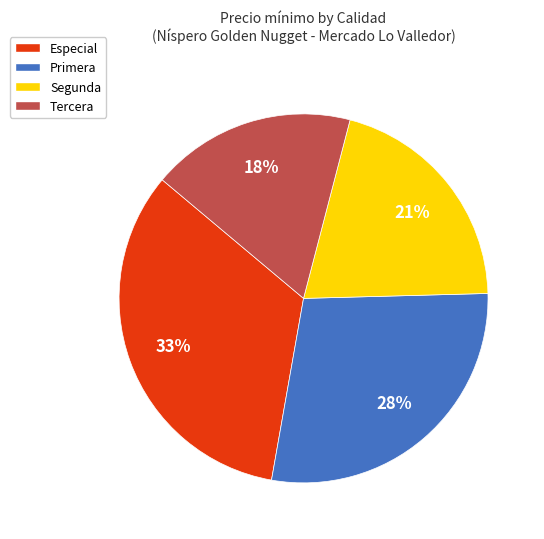

To the nearest percent, what is the combined percentage of Tercera and Primera?

46%